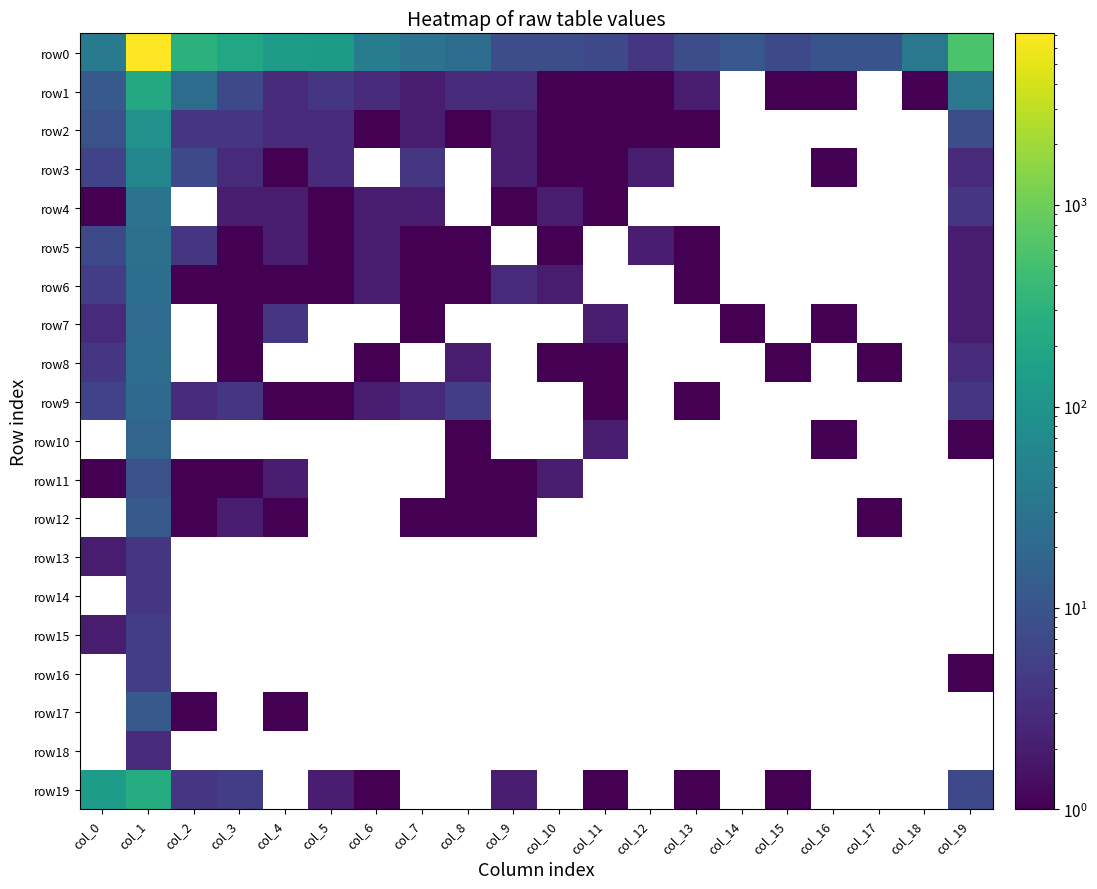

Count the number of data series in this chart.

20